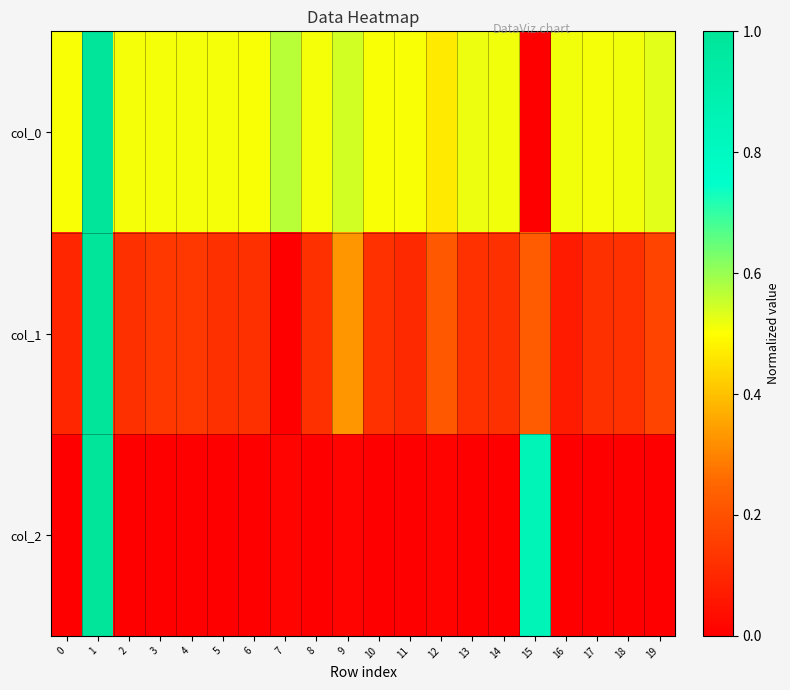

List the series in order of their peak value, lowest first.

col_0, col_1, col_2